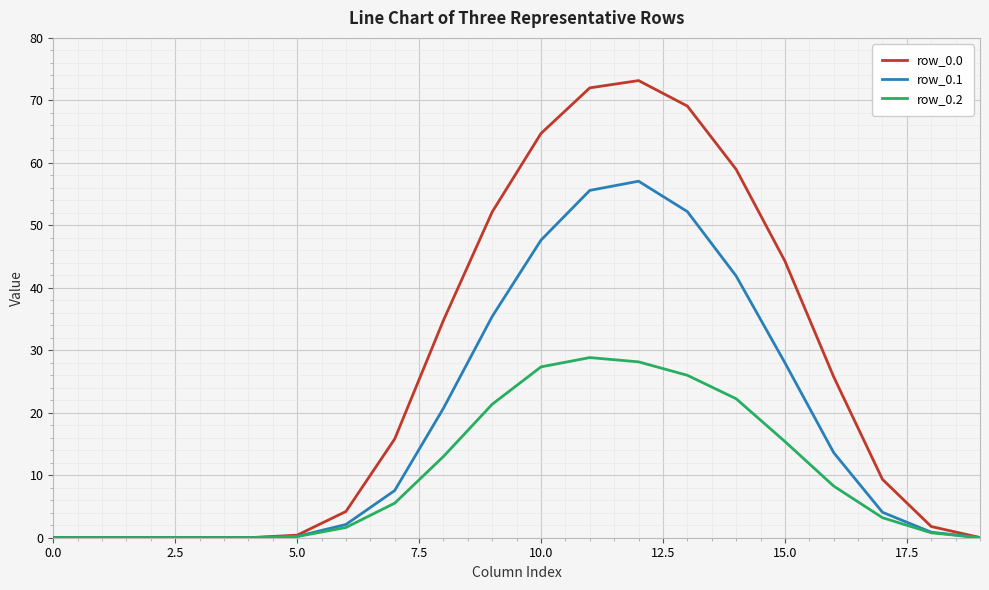

Is it true that row_0.0 equals 21.5 at 15.0?

False